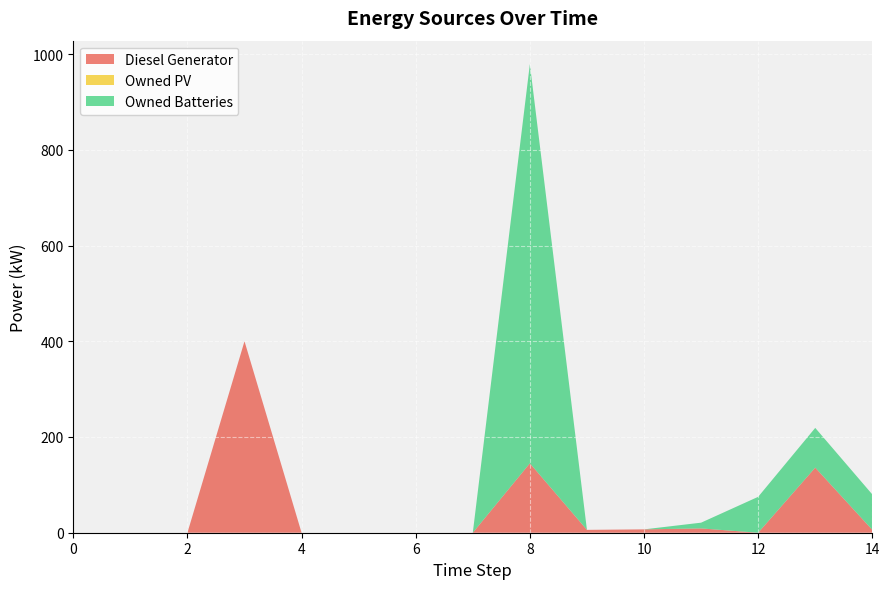

Reading left to right, what are all the values shown in this chart?

Diesel Generator: 0=0	1=0	2=0	3=400	4=0	5=0	6=0	7=0	8=145	9=6	10=7	11=9	12=0	13=136	14=6
Owned PV: 0=0	1=0	2=0	3=0	4=0	5=0	6=0	7=0	8=0	9=0	10=0	11=0	12=0	13=0	14=0
Owned Batteries: 0=0	1=0	2=0	3=0	4=0	5=0	6=0	7=0	8=834	9=0	10=0	11=12	12=75	13=83	14=74